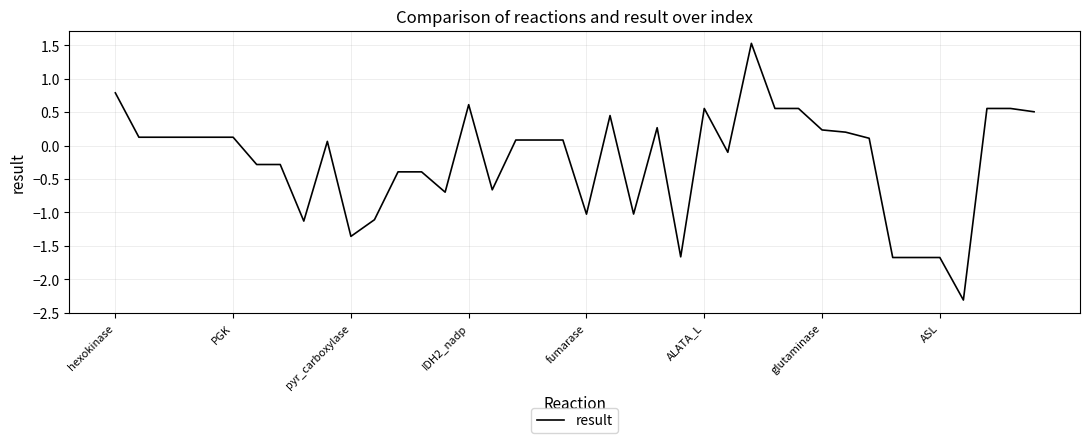

What is the difference between the maximum and minimum values?

3.8